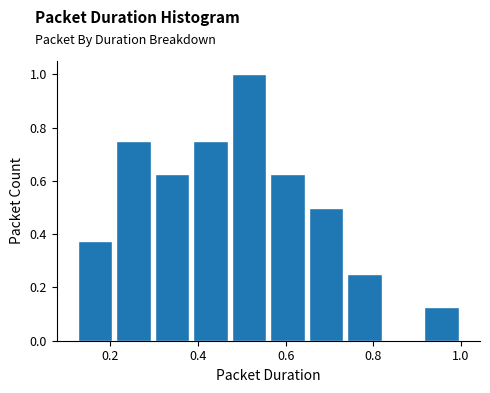

Reading left to right, list every bar in this chart as the range it spans on the x-axis followed by its height. Neither the bar edges nor the heights are printed on the chart, so give them approximately, as read against the axes.

0.12 to 0.20: 0.38
0.20 to 0.30: 0.76
0.30 to 0.38: 0.62
0.38 to 0.48: 0.76
0.48 to 0.56: 1.00
0.56 to 0.64: 0.62
0.64 to 0.74: 0.50
0.74 to 0.82: 0.26
0.82 to 0.92: 0
0.92 to 1.00: 0.12